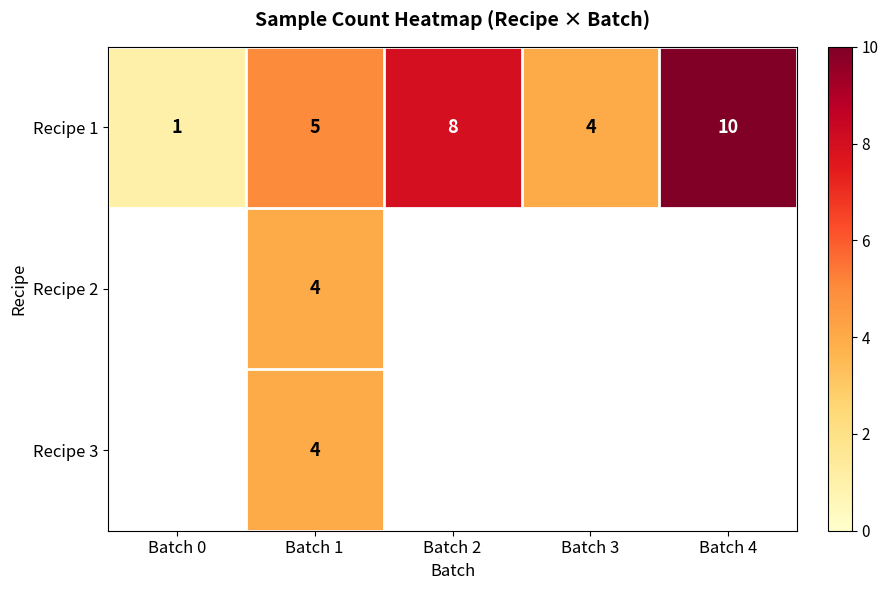

The Recipe 1 series shows 4 at Batch 2. True or false?

False